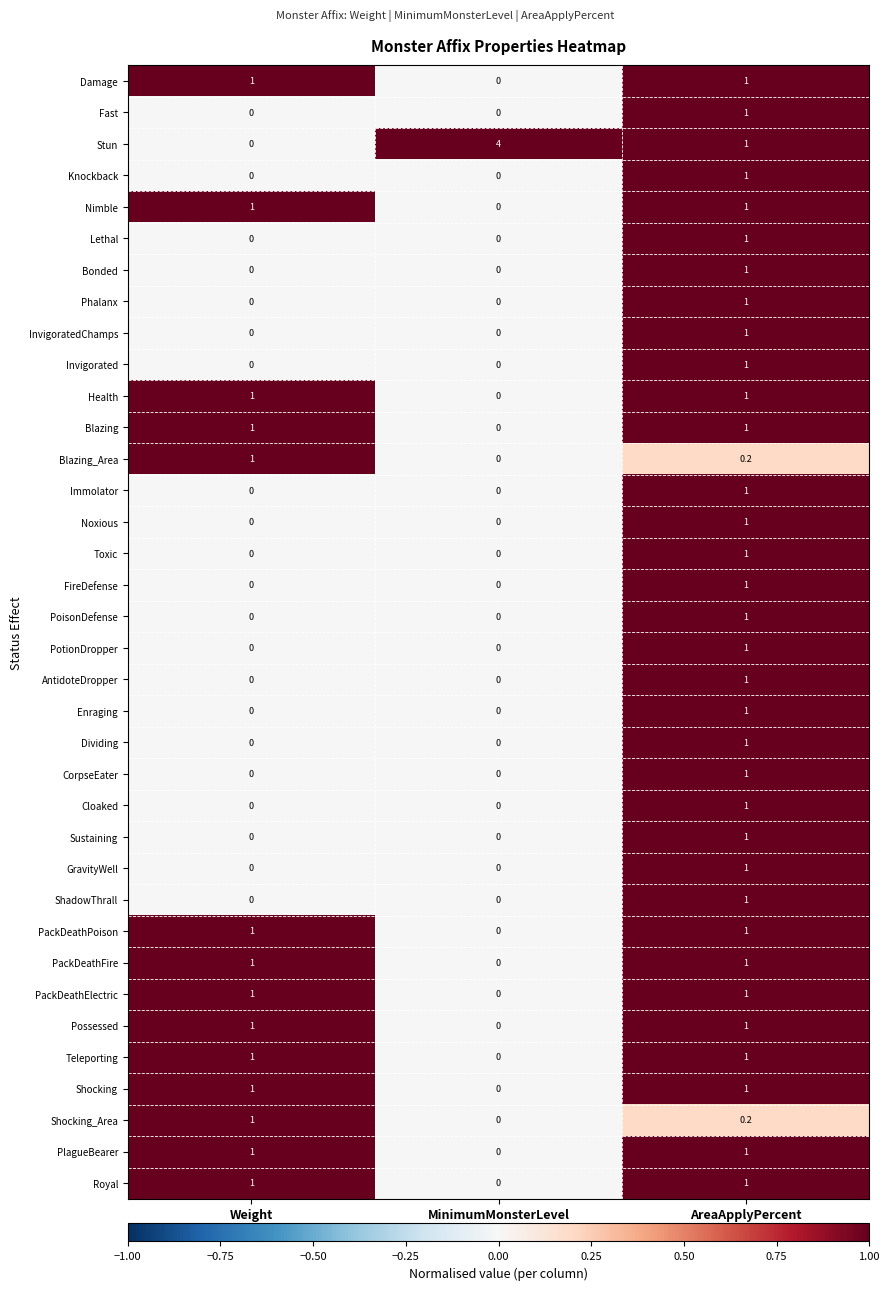

What is the greatest value displayed?

4.0